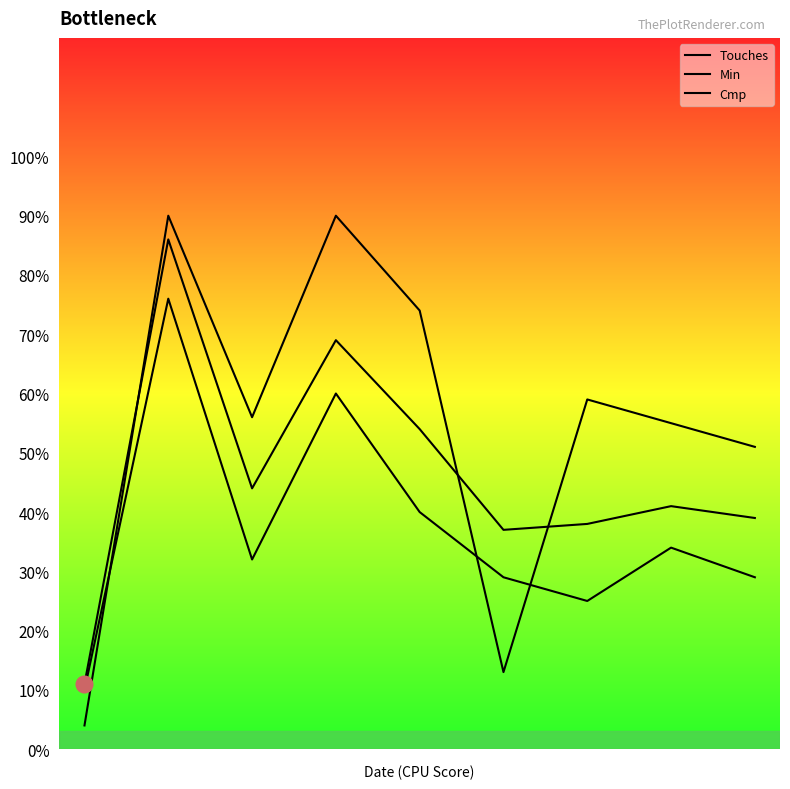

What is the sum of all Min values?

492